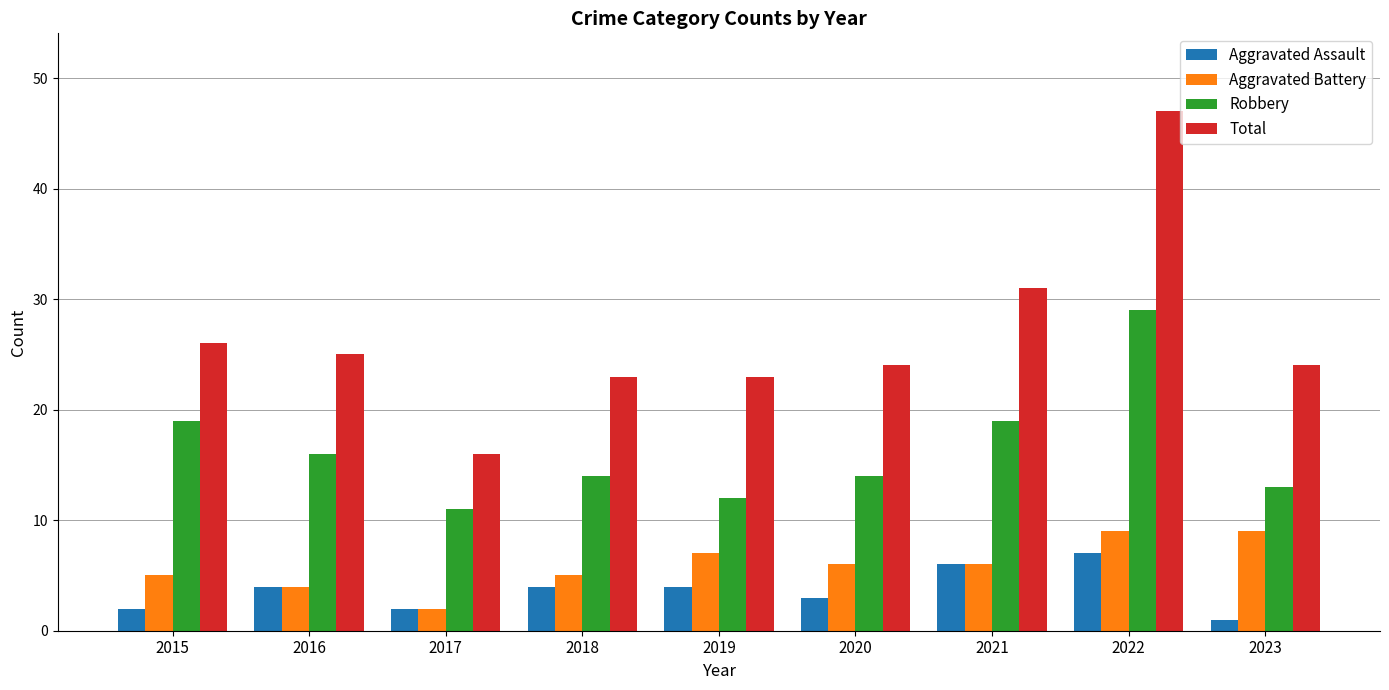

The value of Robbery at 2017 is 15. True or false?

False